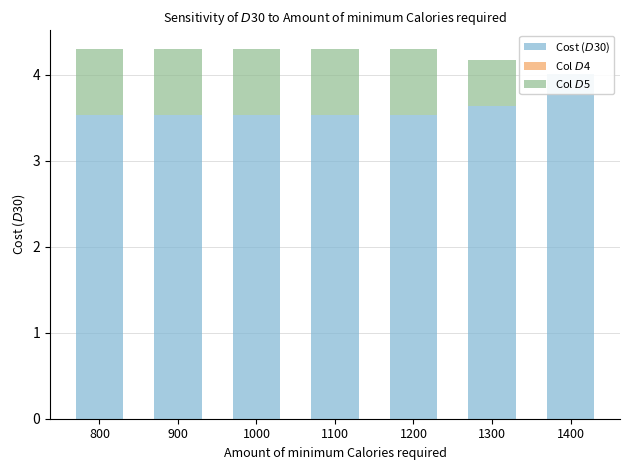

Which series changed the most between 800 and 900?

Cost ($D$30)